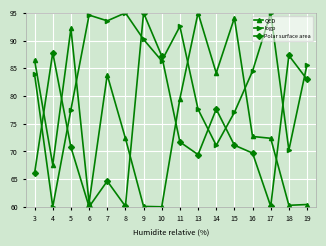

Where is the first local minimum for Polar surface area?

6